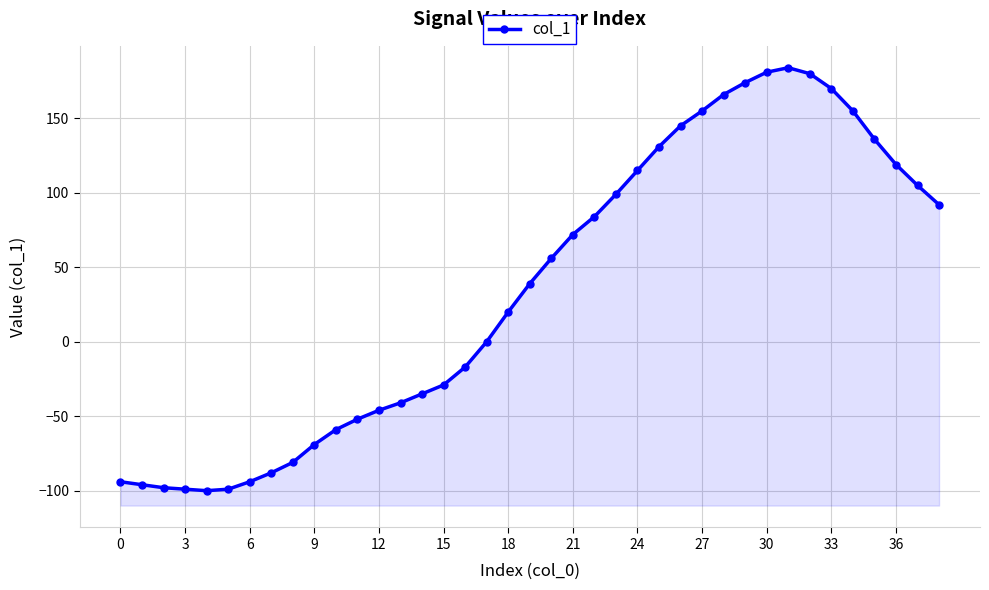

What is the change in value from 19 to 21?

+33